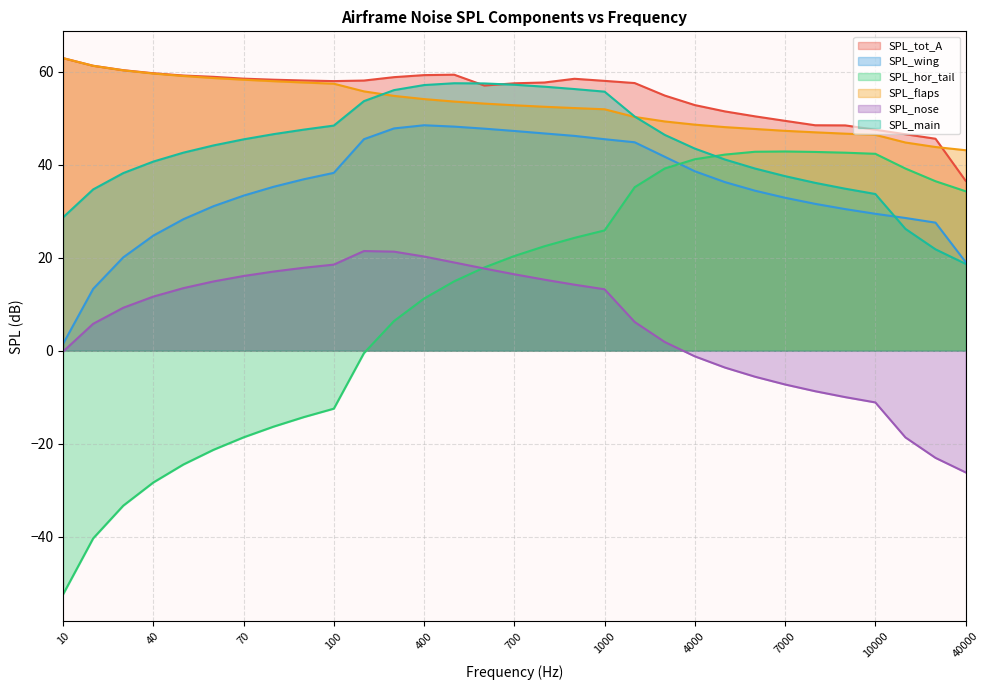

Where does the SPL_main series first go above 44?

60